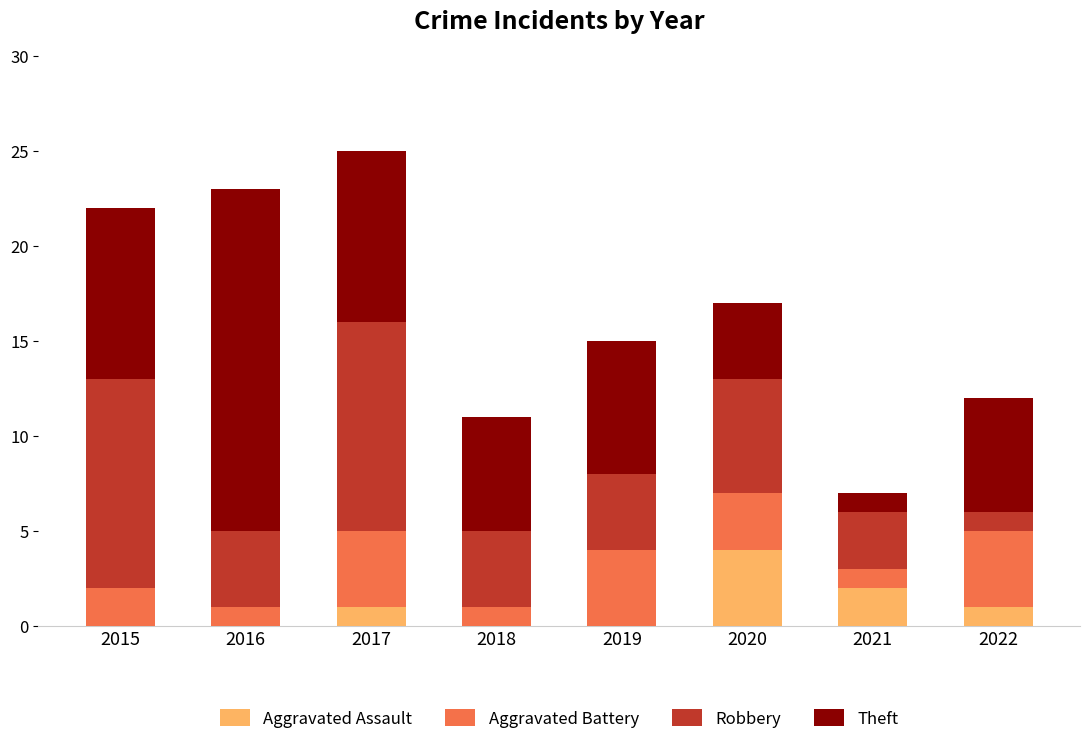

Which category has the highest value in the Aggravated Assault series?

2020